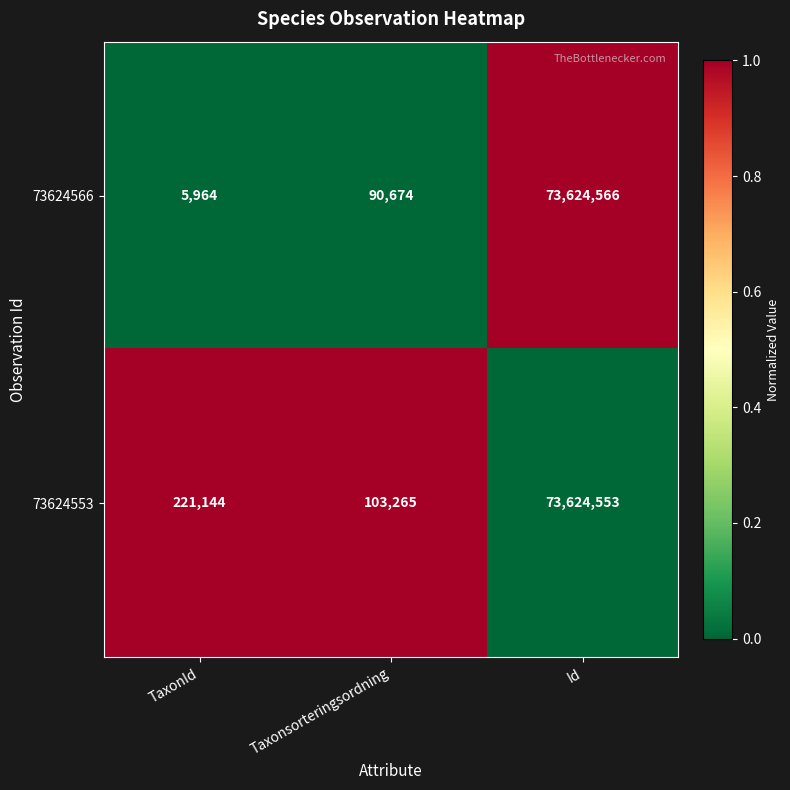

Reading right to left, extract all data points from this chart.

73624566: Id=73624566	Taxonsorteringsordning=90674	TaxonId=5964
73624553: Id=73624553	Taxonsorteringsordning=103265	TaxonId=221144